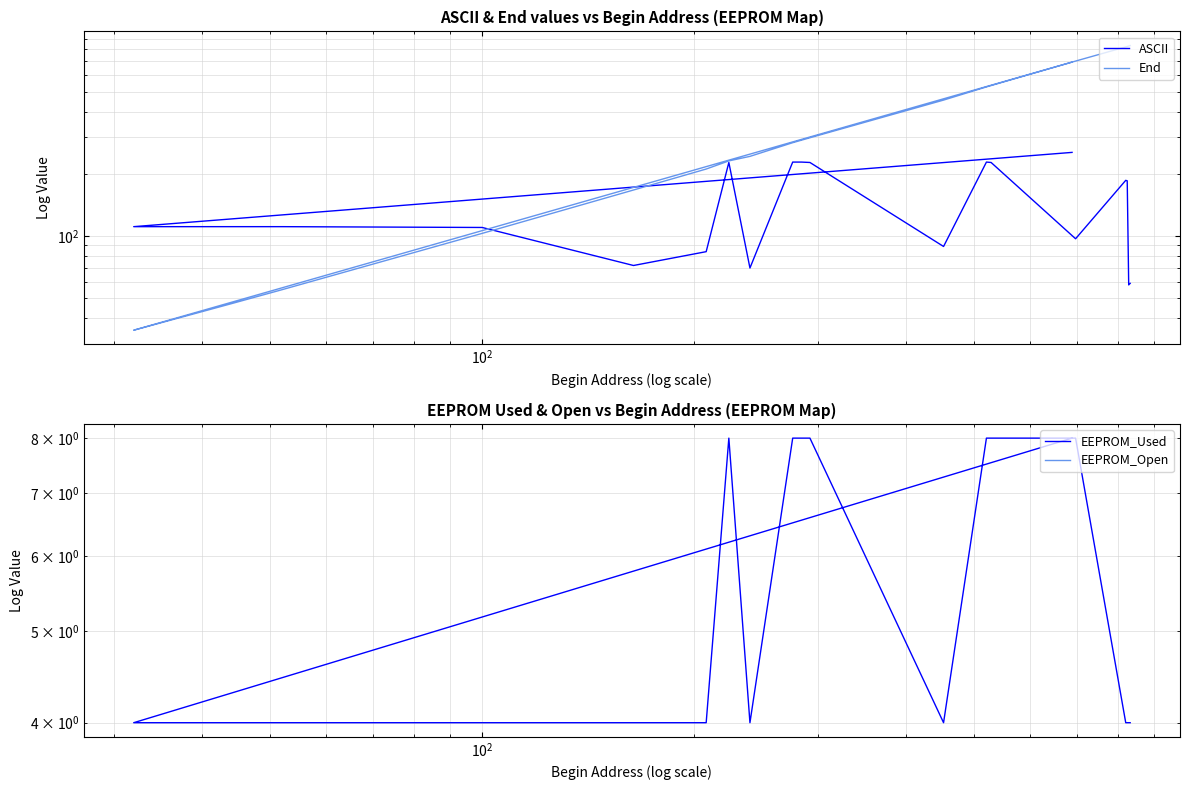

At how many categories does at least one series exceed 281?

12